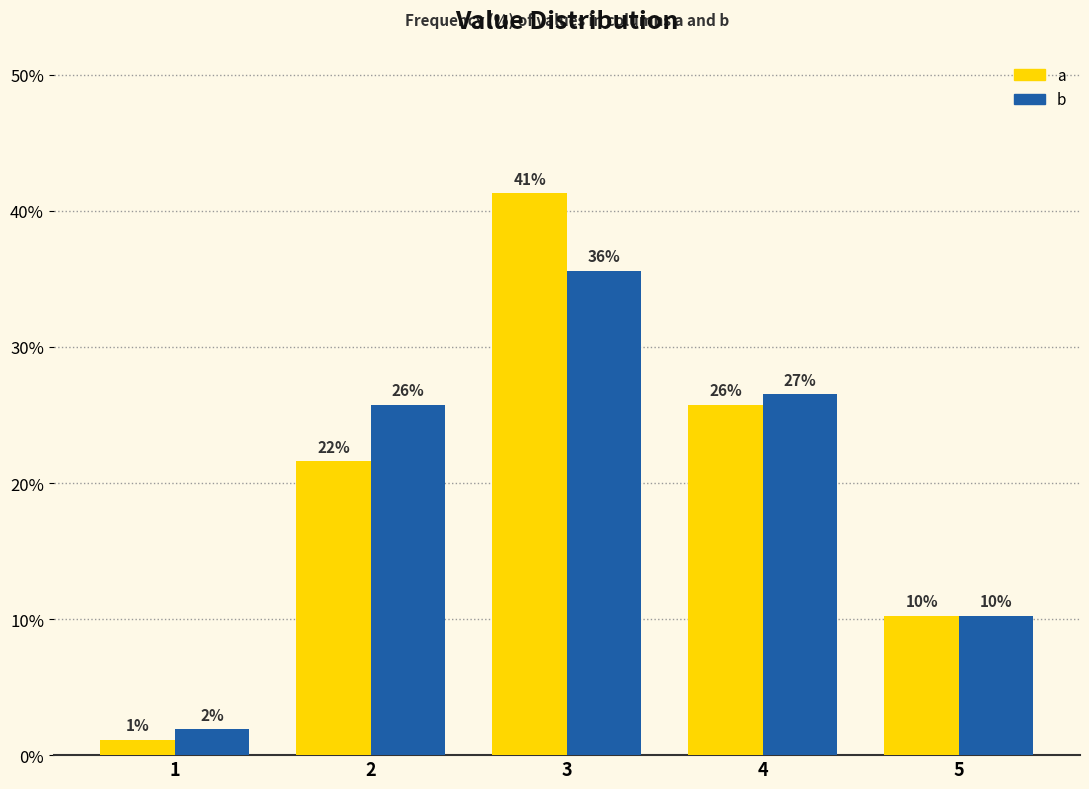

What is the value of the a bar at the 2nd from the left?

21.6